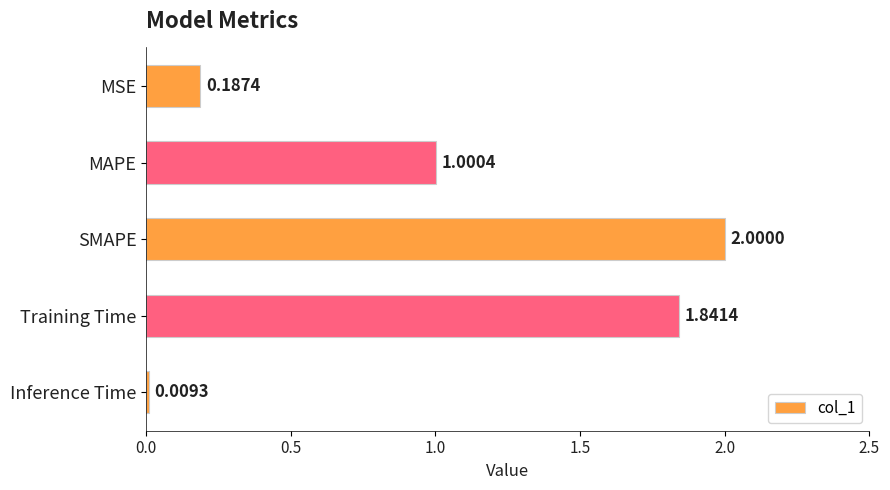

Between MSE and MAPE, which is larger?

MAPE